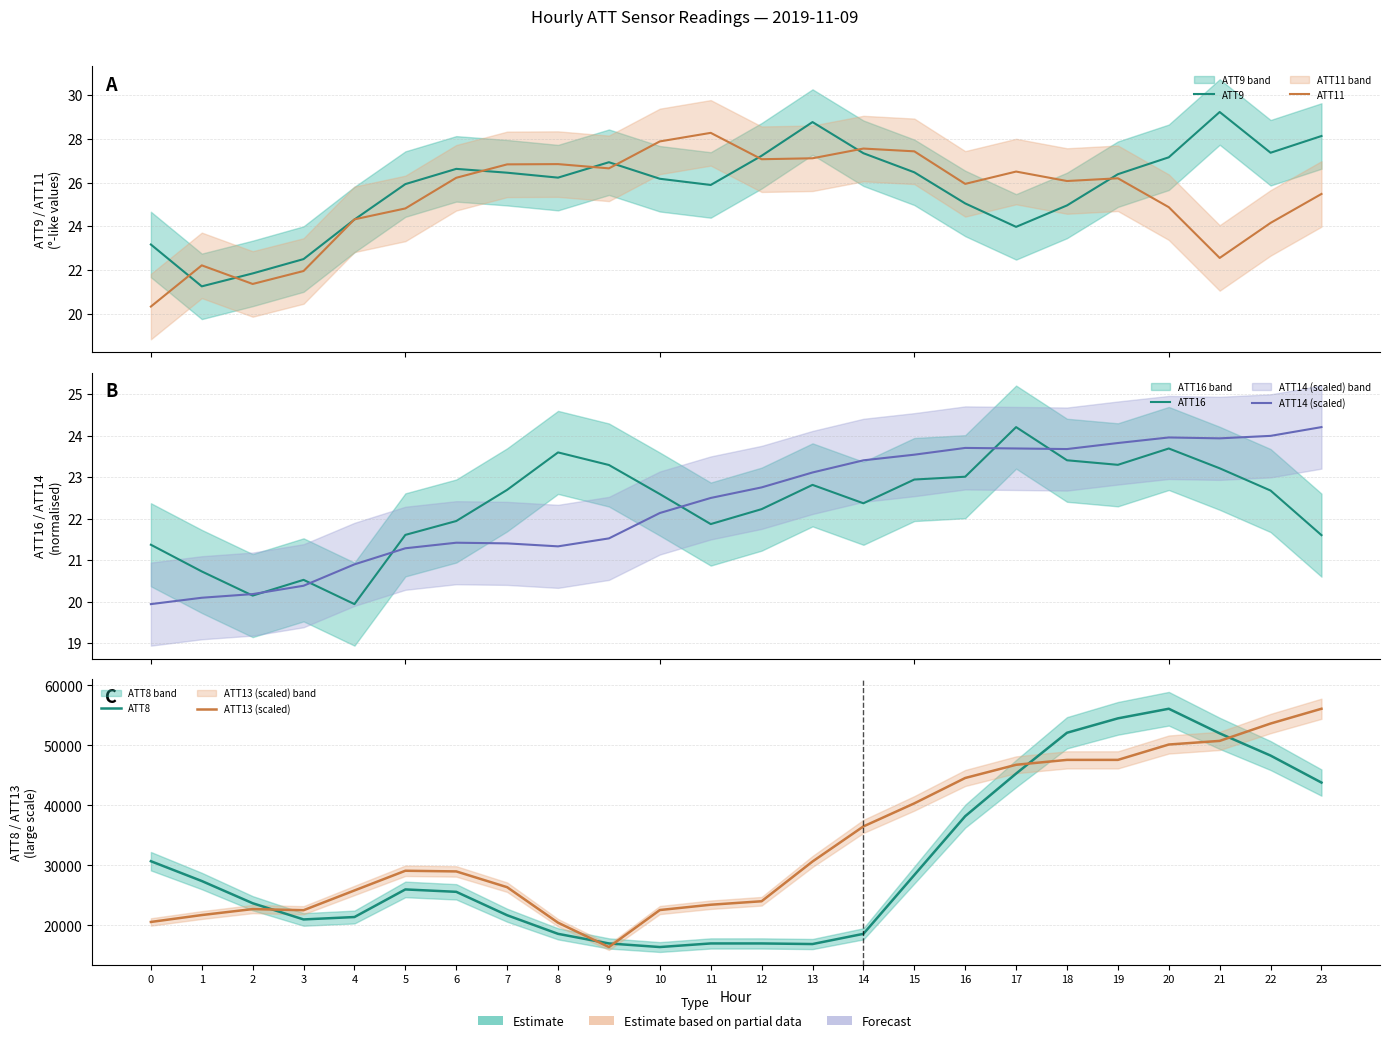

True or false: ATT9 has more than 2 points higher than both neighbors.

True